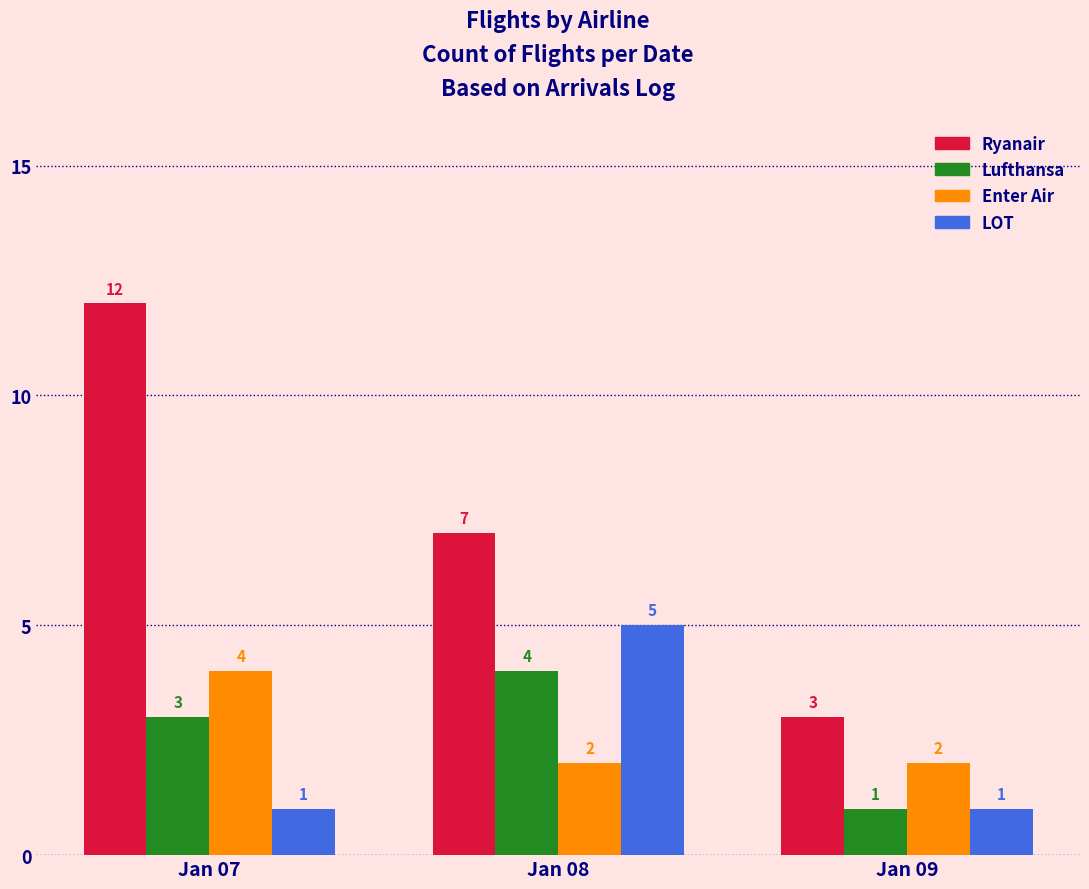

Reading left to right, list all the values displayed in this chart.

Ryanair: Jan 07=12	Jan 08=7	Jan 09=3
Lufthansa: Jan 07=3	Jan 08=4	Jan 09=1
Enter Air: Jan 07=4	Jan 08=2	Jan 09=2
LOT: Jan 07=1	Jan 08=5	Jan 09=1